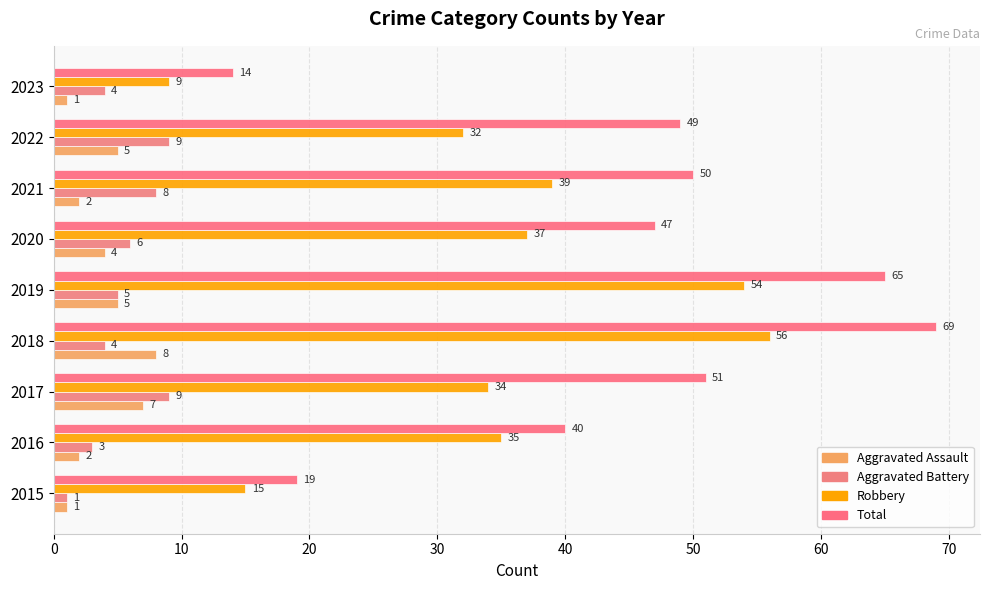

What is the value of the Aggravated Battery bar at the 1st from the left?

1